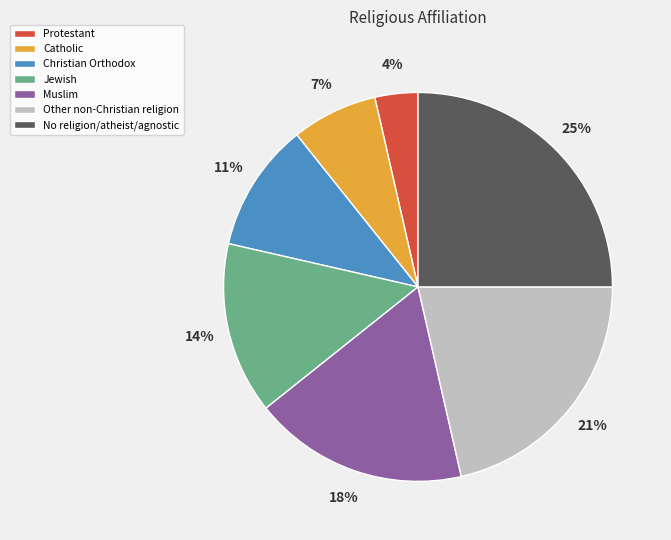

Do Protestant and No religion/atheist/agnostic together represent more than half of the pie?

No